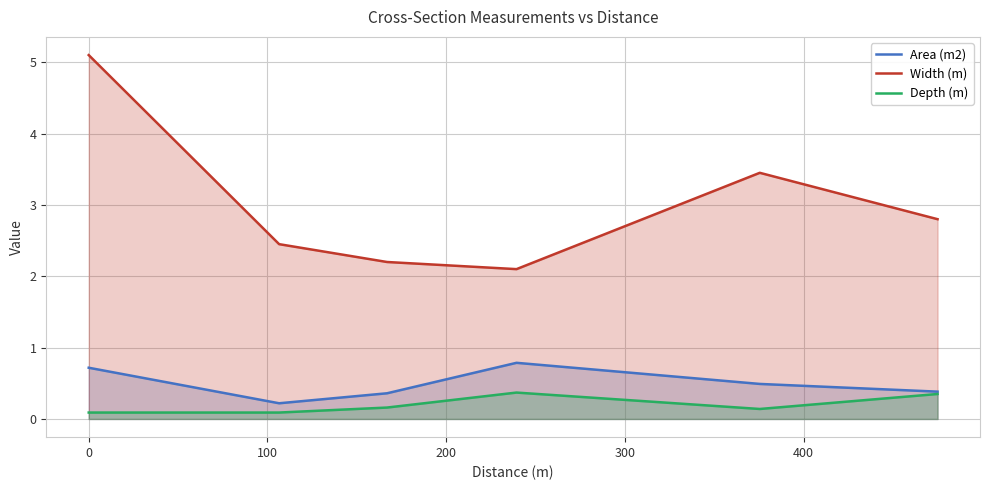

Which series has the largest total across all categories?

Width (m)